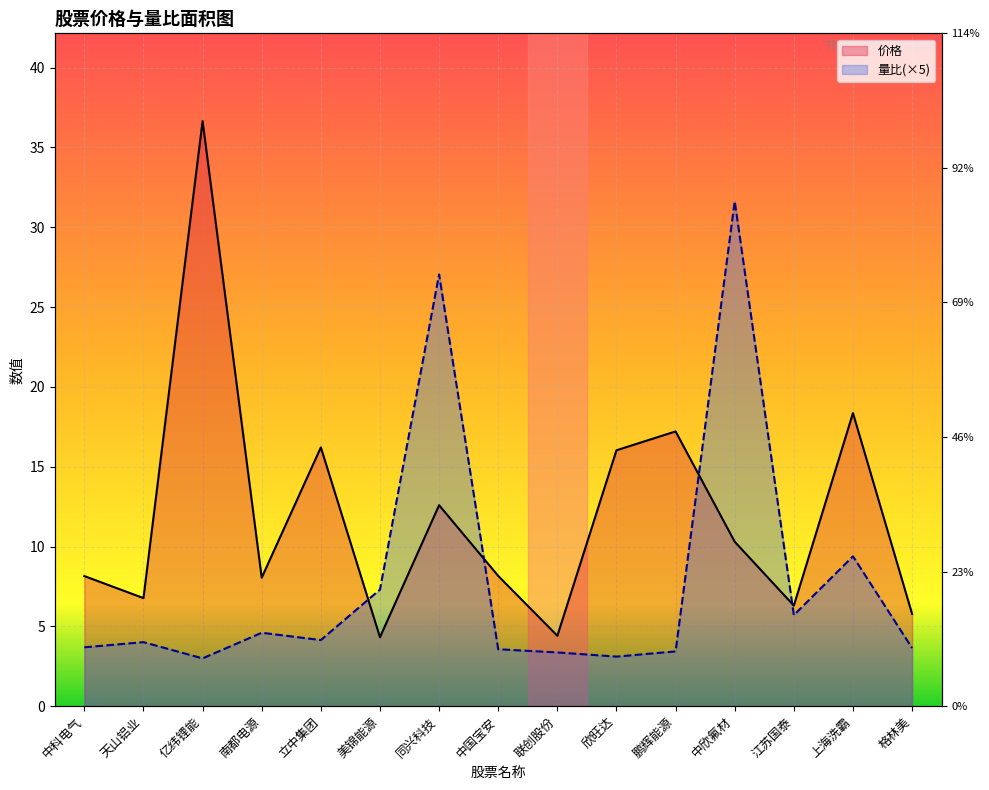

Is it true that 量比 equals 9.0 at 同兴科技?

False